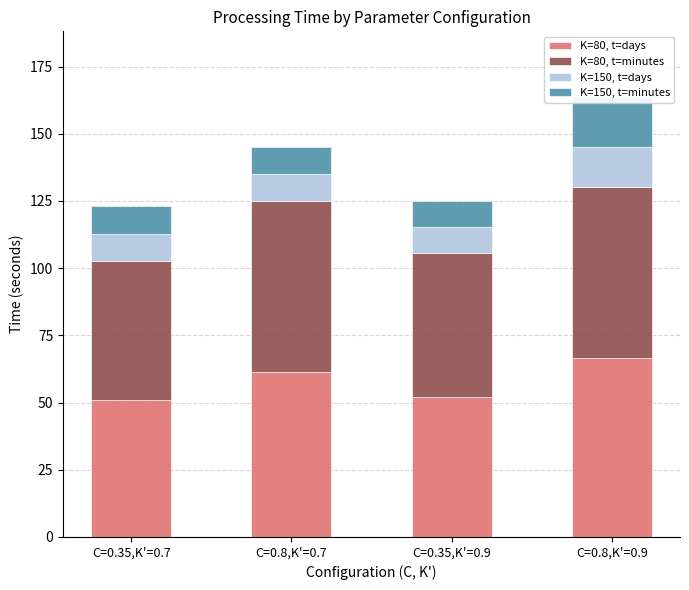

Which has a higher value, C=0.35,K'=0.7 or C=0.35,K'=0.9?

C=0.35,K'=0.9